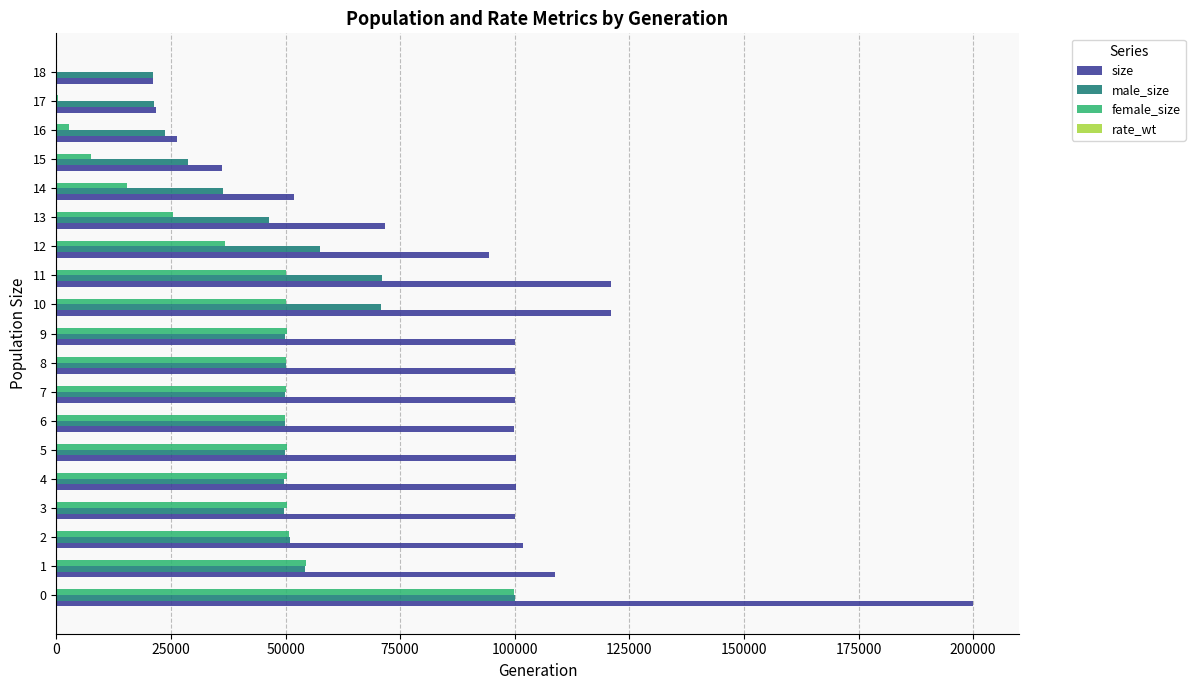

Between 0 and 3, which series saw the biggest shift?

size